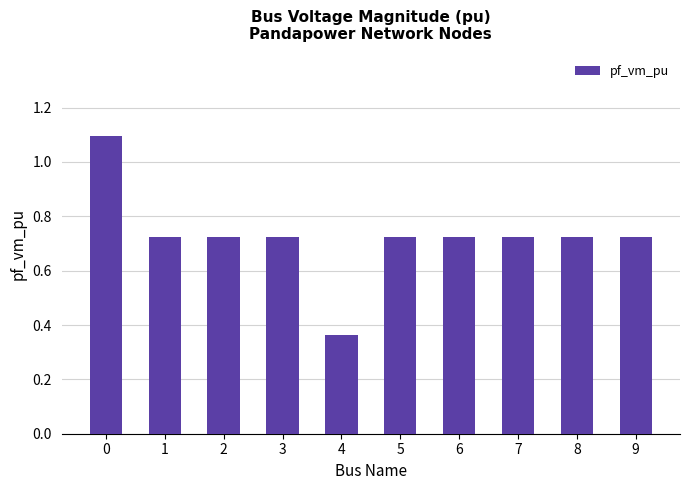

The value at 0 is 1.4. True or false?

False